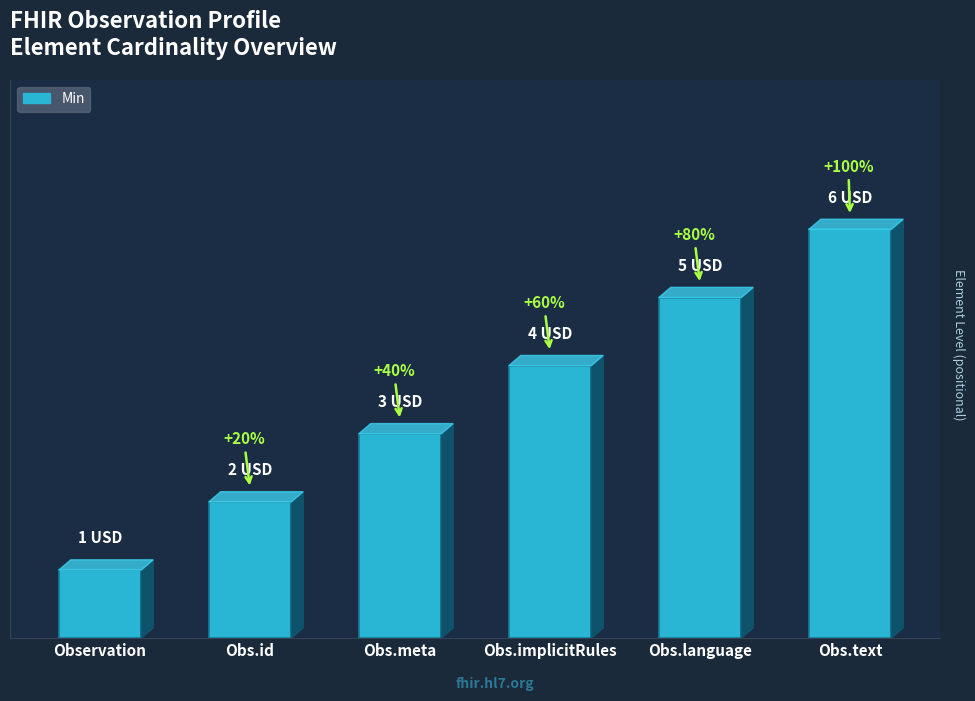

Approximately how many times larger is the value at Obs.meta compared to Obs.id?

1.5